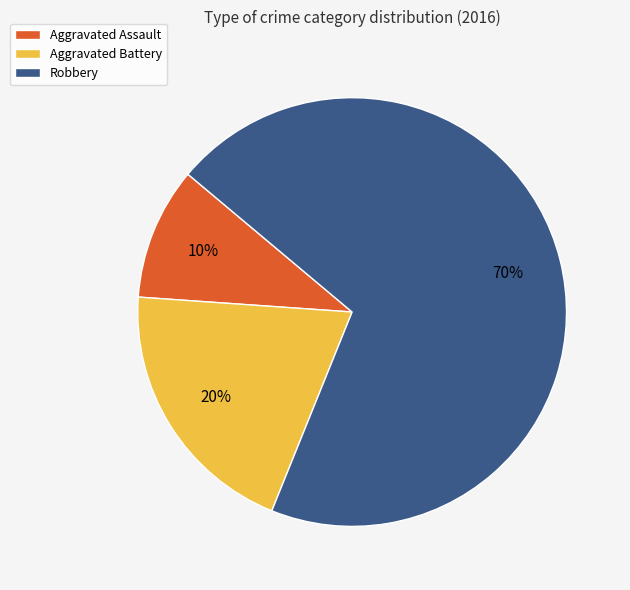

How many slices are in this pie chart?

3